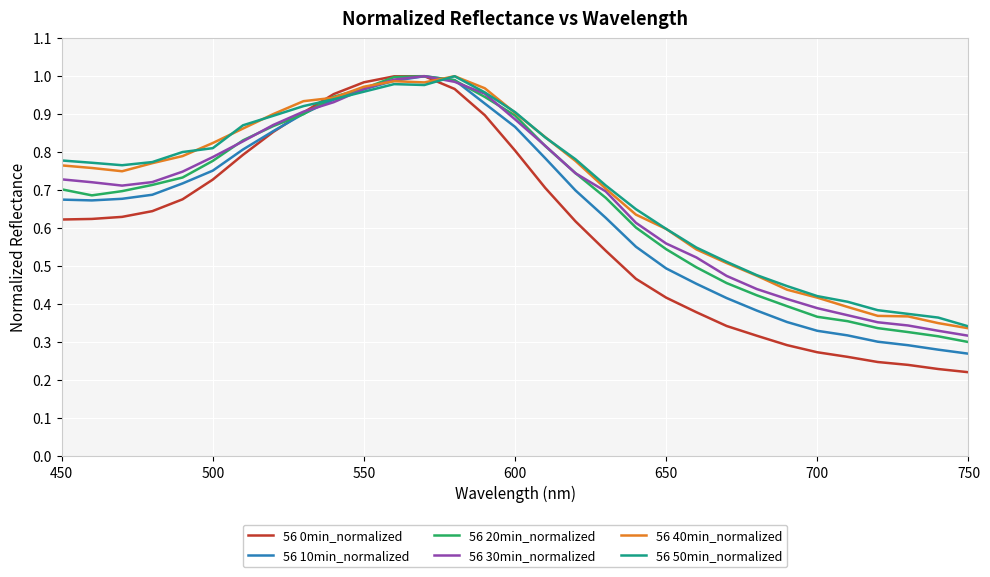

Which series has the widest spread of values?

56 0min_normalized